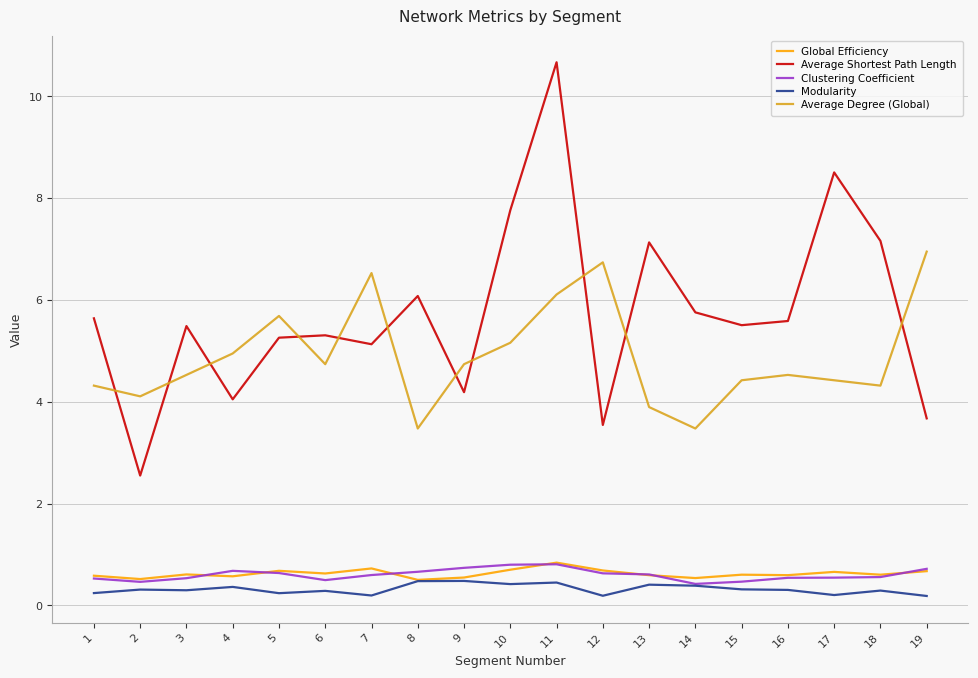

What value does the Clustering Coefficient series have at 16?

0.5